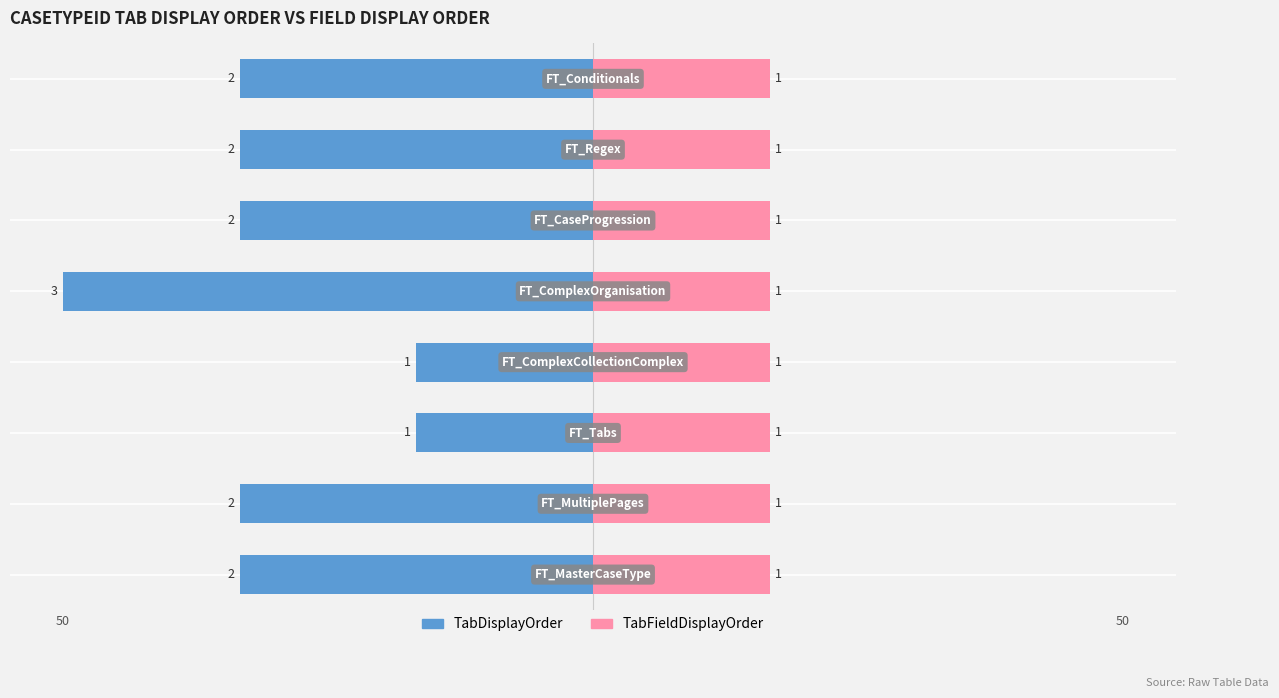

At how many categories does at least one series exceed -18?

8